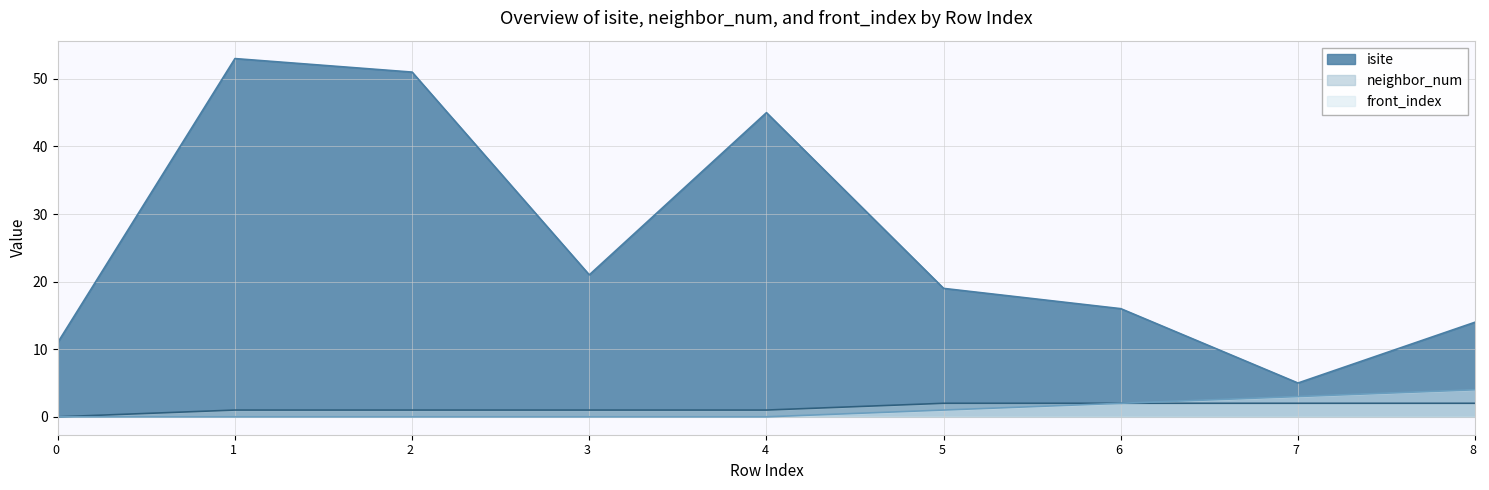

Count the neighbor_num values in the range 1 to 2.

8